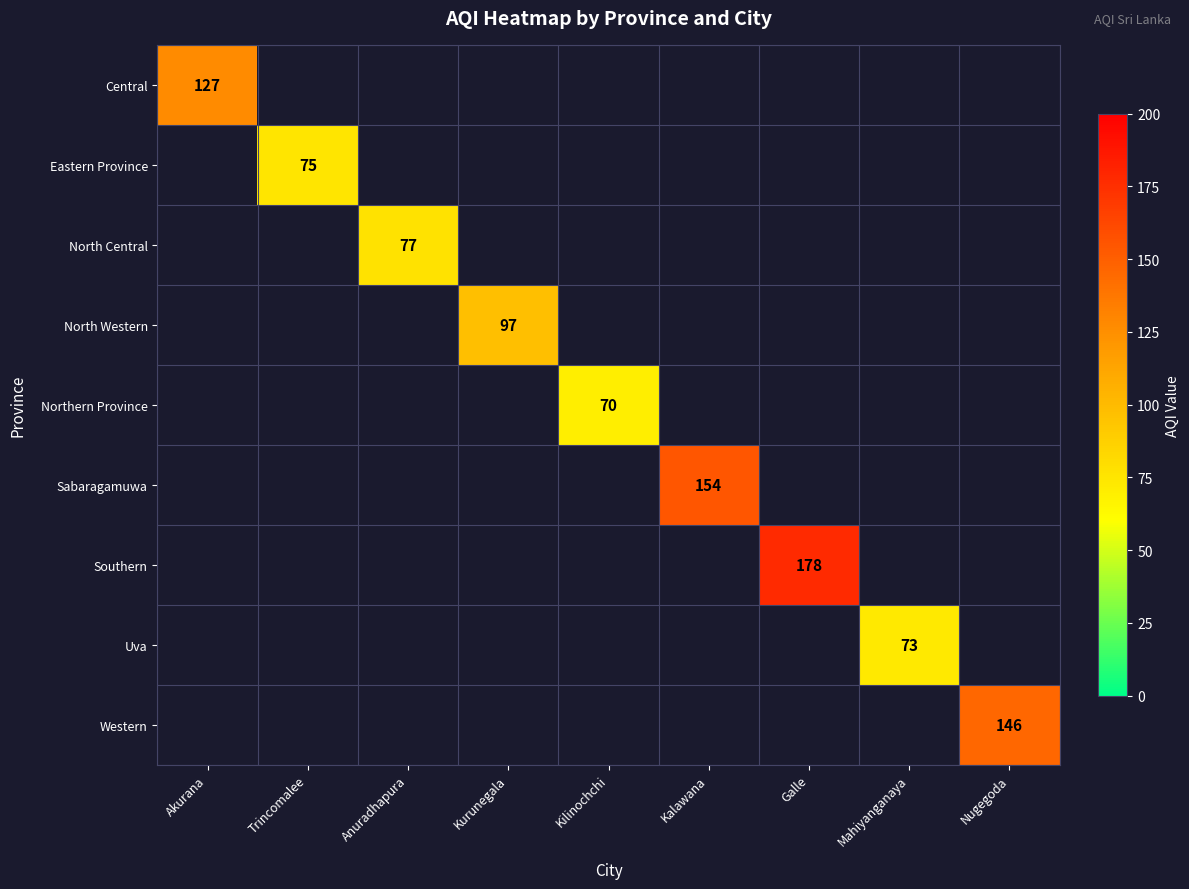

The value of Western at Nugegoda is 146.0. True or false?

True